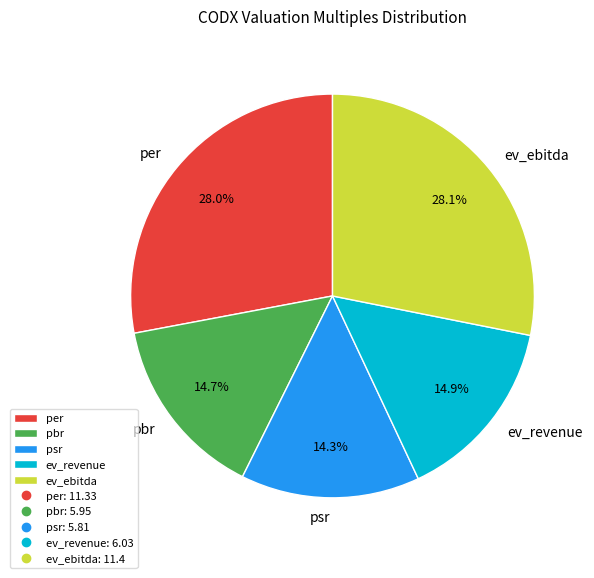

Between ev_revenue and psr, which is larger?

ev_revenue